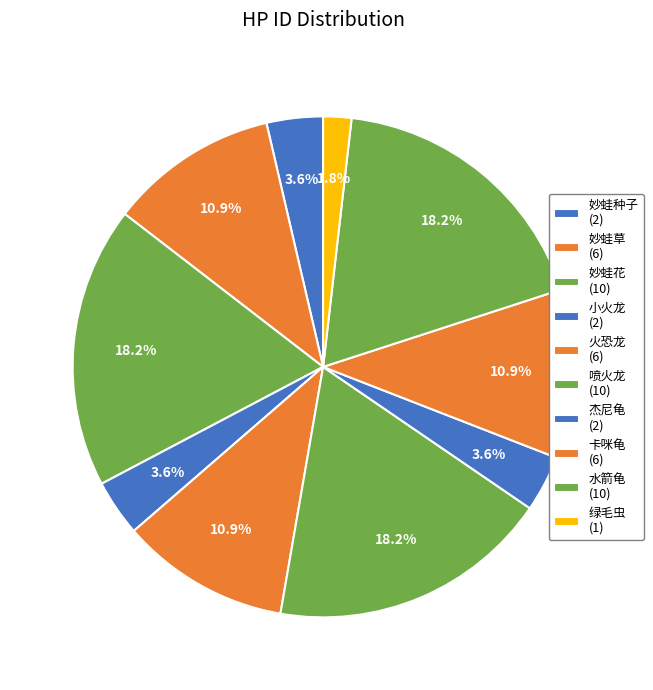

How much of the chart is everything except 水箭龟?

81.8%